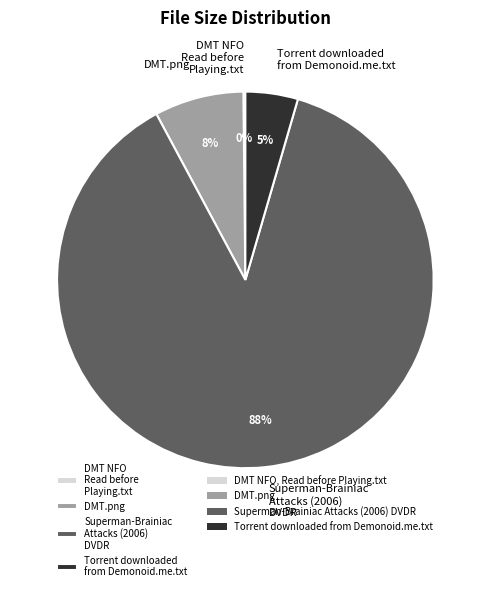

Which category has the biggest portion of the pie?

Superman-Brainiac Attacks (2006) DVDR